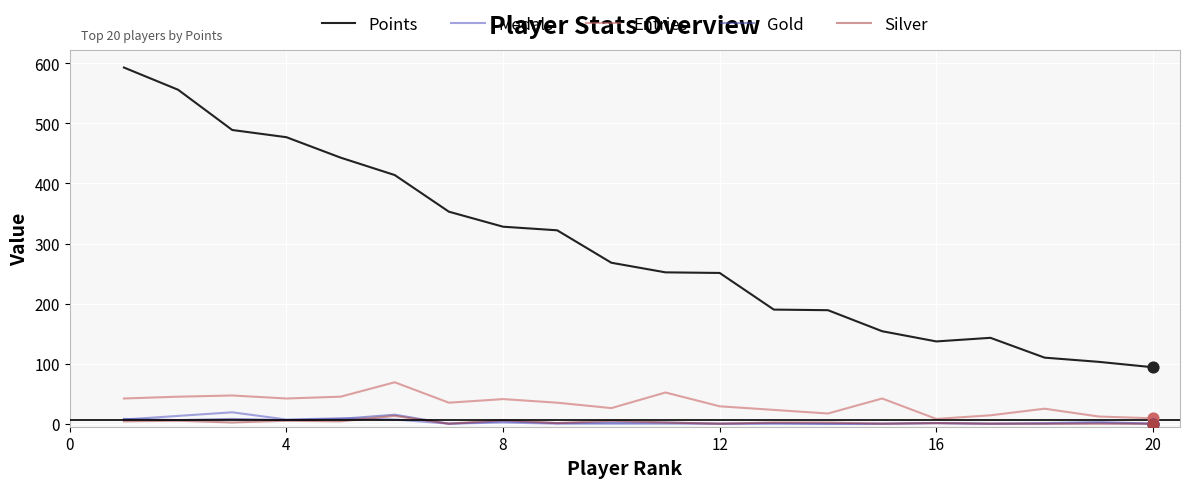

Which series has the widest spread of values?

Points